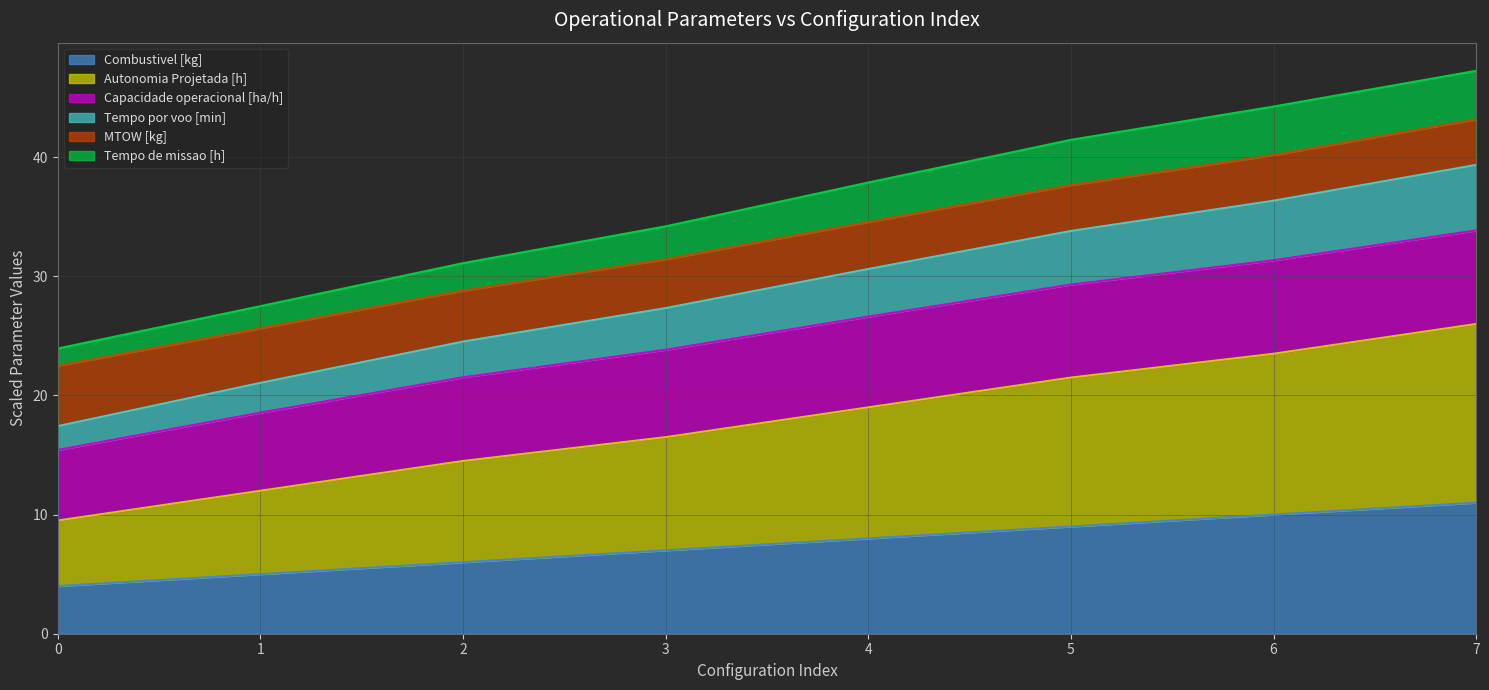

What is the minimum value shown in the chart?

4.0